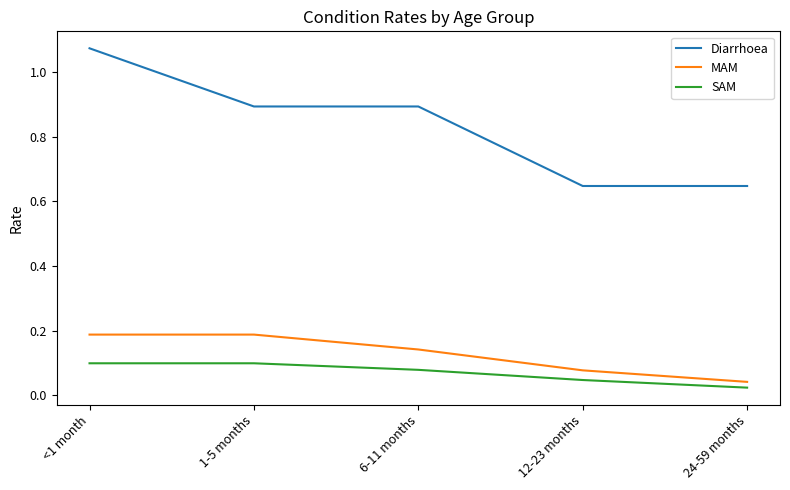

True or false: MAM and SAM cross at least once.

False